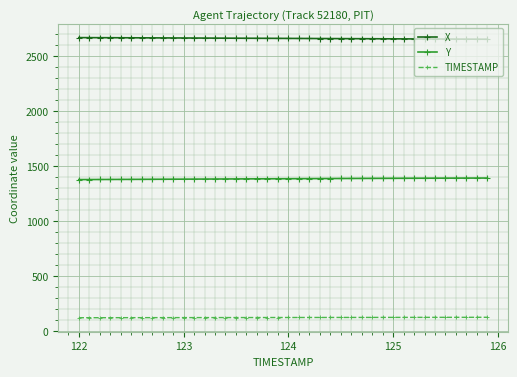

What is the average value of the Y series?

1385.6